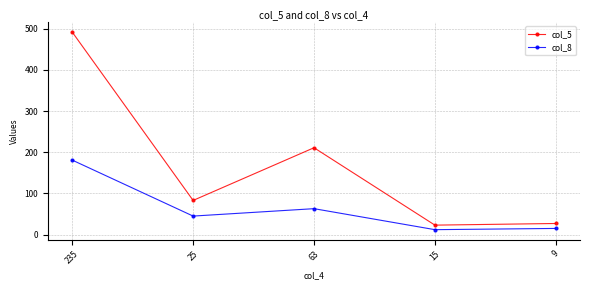

Reading left to right, list all the values displayed in this chart.

col_5: 492	83	211	23	27
col_8: 181	45	63	12	15